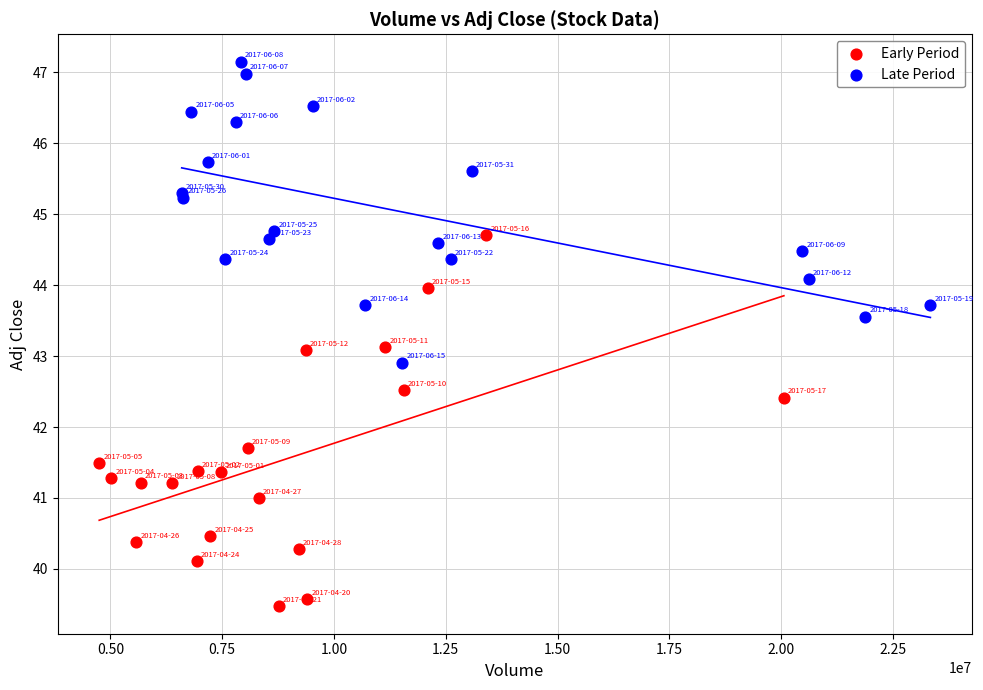

Which series contains the lowest Y value?

Early Period